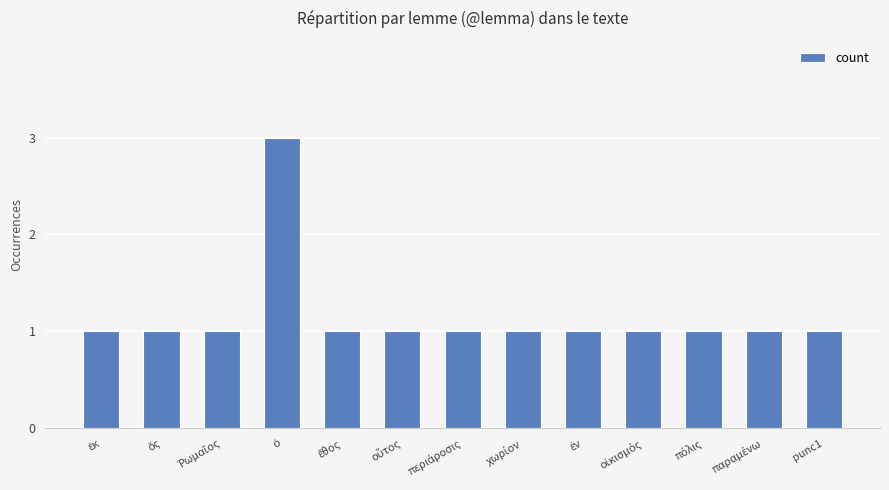

Reading left to right, transcribe all the data shown in this chart.

1	1	1	3	1	1	1	1	1	1	1	1	1